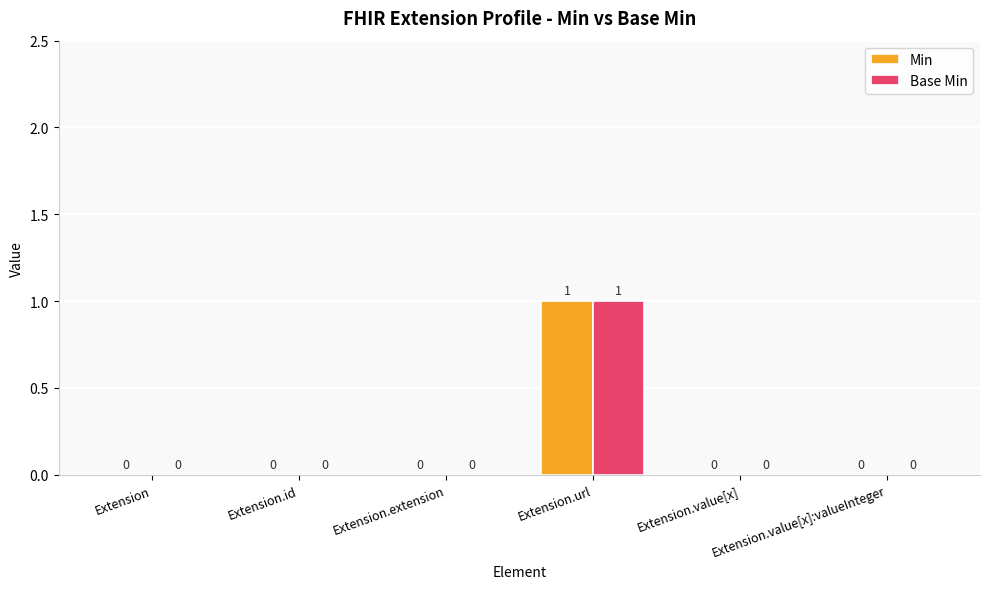

Count the Min values in the range 0 to 1.

6